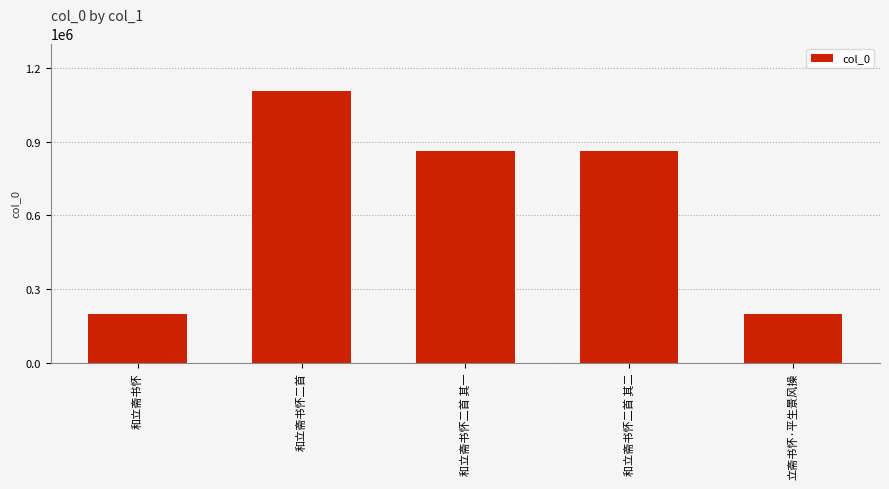

What is the minimum value shown in the chart?

197522